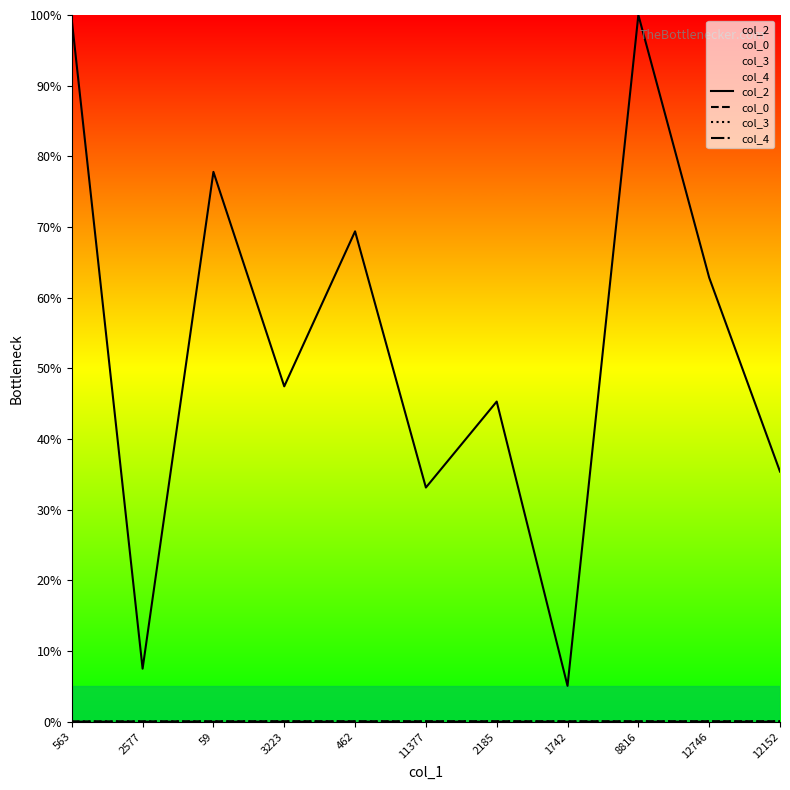

Which label corresponds to the largest value in the chart?

8816